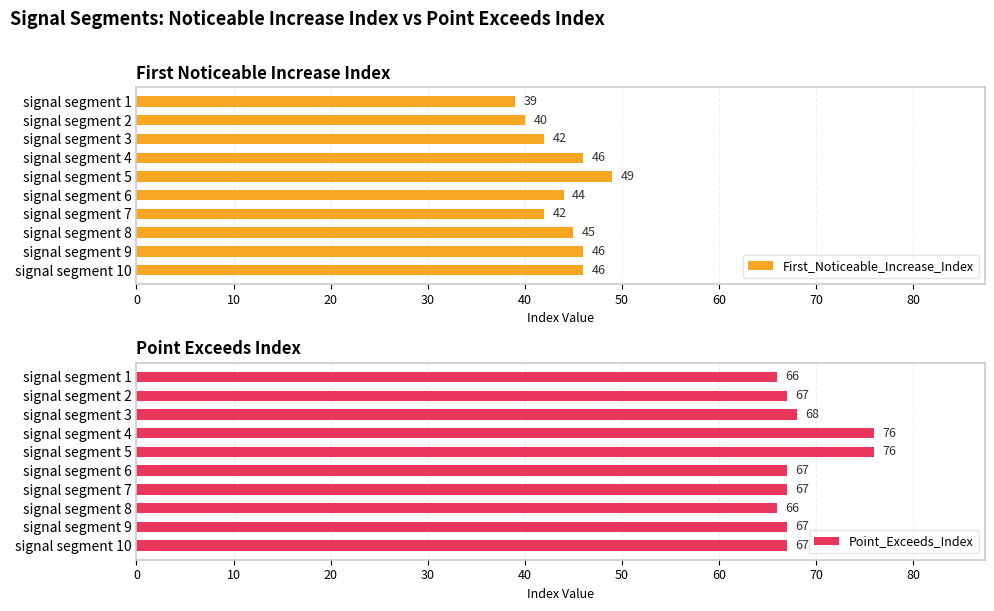

What are all the series names shown in the legend?

First_Noticeable_Increase_Index, Point_Exceeds_Index